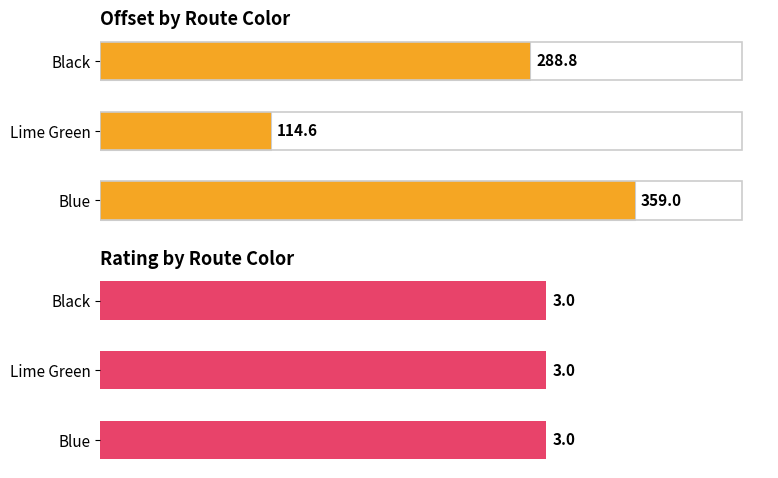

How many bars are there in each group?

2